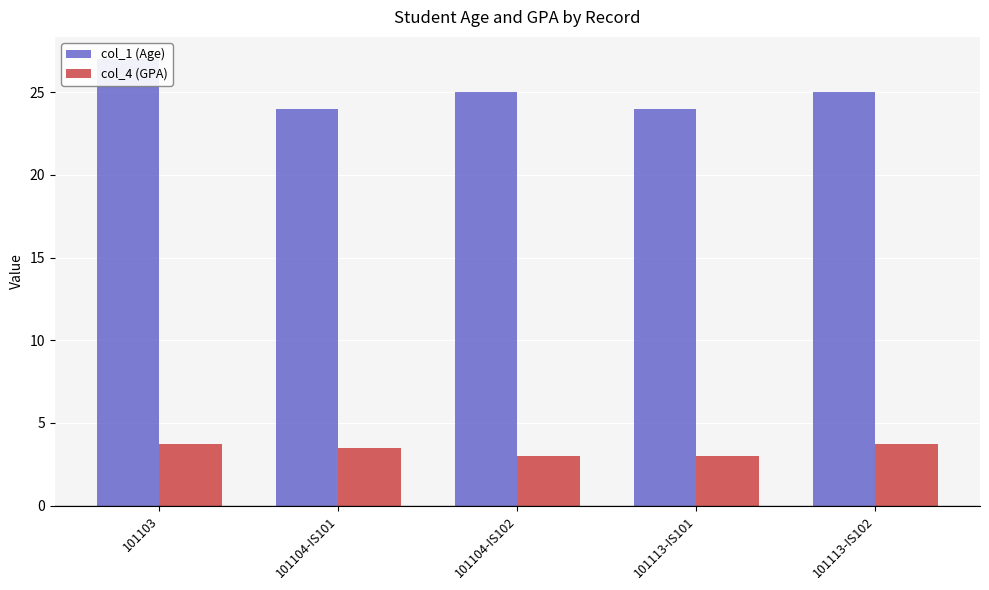

Which series has the largest range (max minus min)?

col_1 (Age)